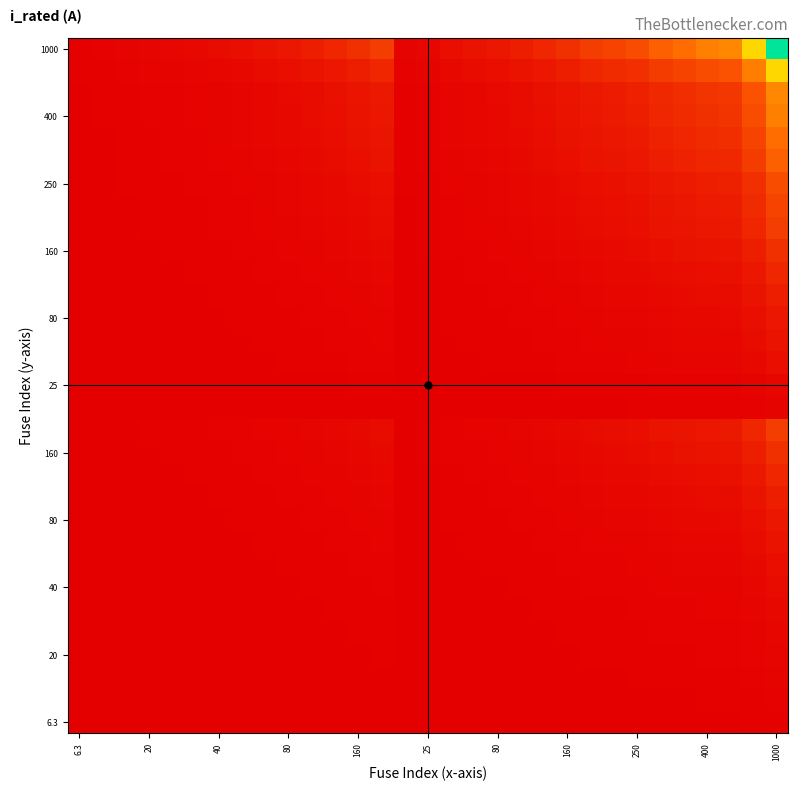

At how many categories does at least one series exceed 0?

31